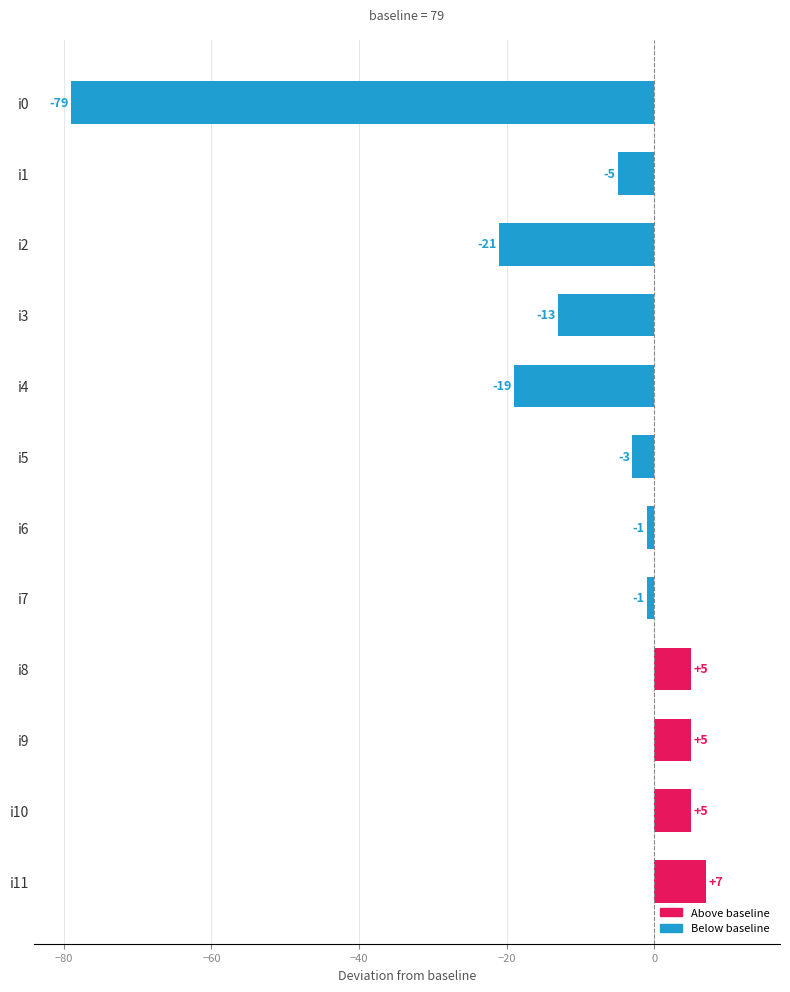

Reading top to bottom, extract all data points from this chart.

-79	-5	-21	-13	-19	-3	-1	-1	5	5	5	7